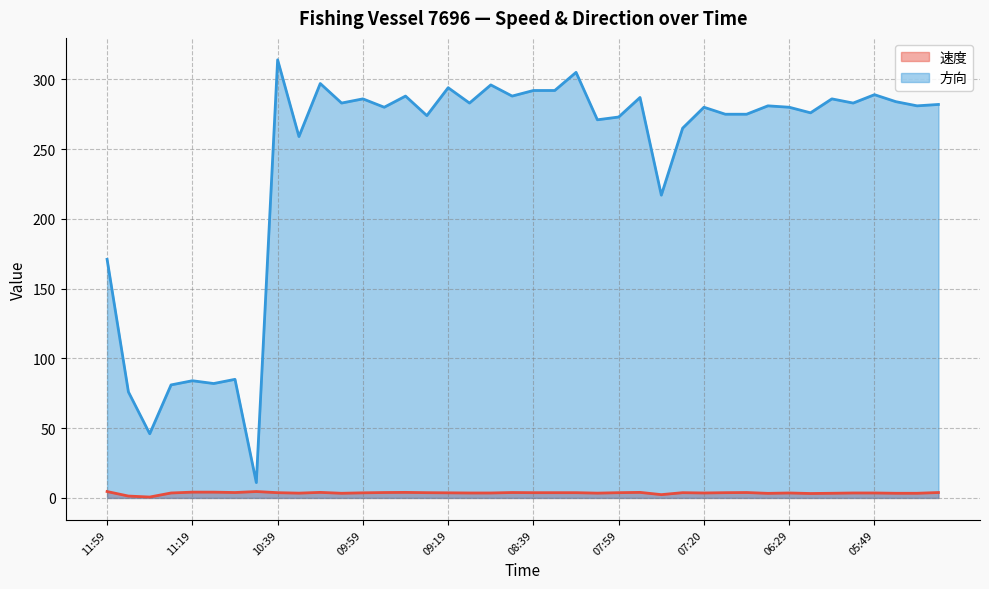

What position from the right is 05:49?

4